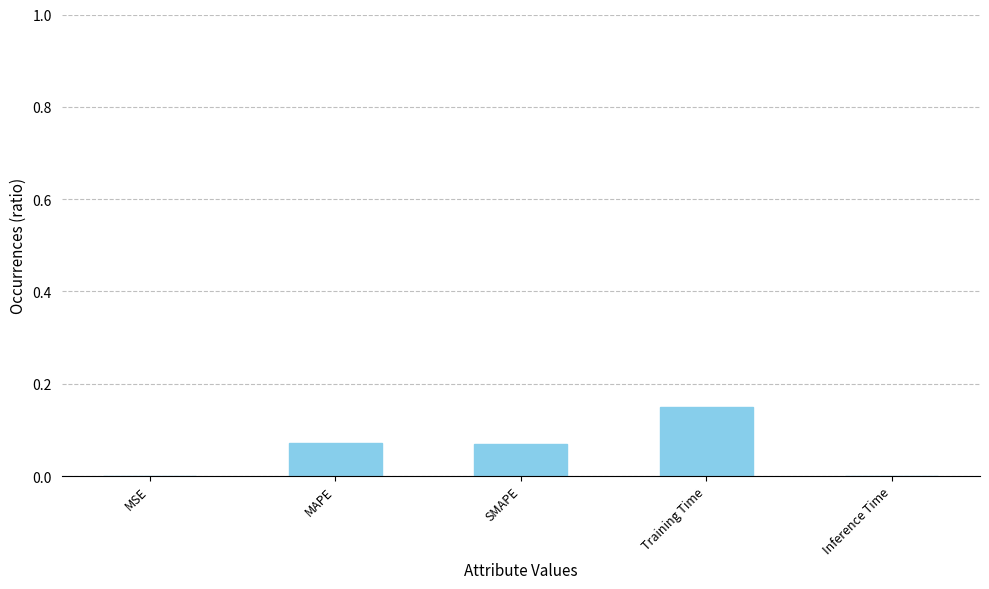

Between MSE and Training Time, which is larger?

Training Time